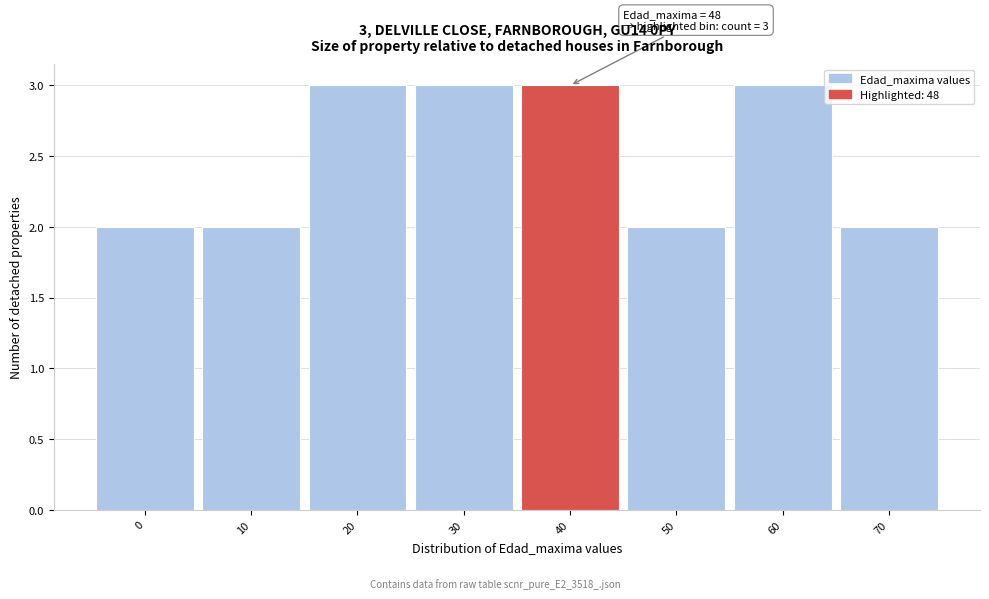

Reading left to right, transcribe all the data shown in this chart.

2	2	3	3	3	2	3	2